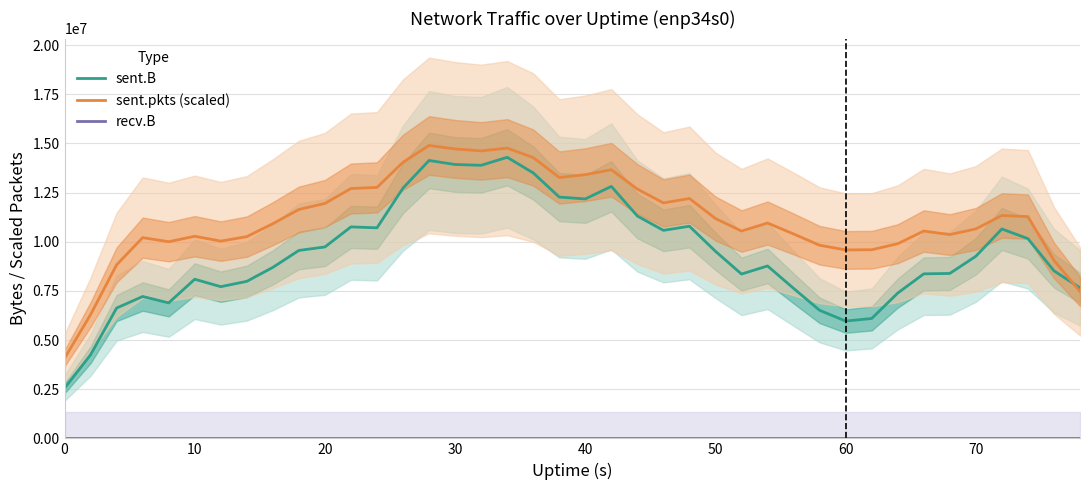

Reading right to left, list all the values displayed in this chart.

sent.B: 7655368.2	8521754.2	10157531.4	10648740.2	9261459.2	8387734.2	8366697.2	7388264.0	6097347.8	5965948.6	6512220.6	7627465.2	8767866.0	8356095.8	9513581.4	10789081.8	10578676.4	11306745.6	12813996.0	12177198.4	12272315.4	13500539.2	14293909.0	13887466.4	13927518.2	14132415.4	12729680.0	10707642.4	10754410.4	9734990.2	9557247.6	8695525.6	7985632.0	7714566.6	8093080.8	6890538.4	7214998.6	6627746.0	4252473.8	2549068.6
sent.pkts (scaled): 7475029.2	9050437.4	11277873.4	11335439.4	10652252.0	10363576.8	10544408.1	9898506.6	9591875.0	9583530.6	9820766.0	10395475.8	10950856.0	10543985.6	11179747.0	12197345.6	11975003.4	12679104.7	13660579.2	13410774.3	13266595.1	14281869.9	14759932.1	14619766.7	14719899.9	14895133.1	14041782.6	12762971.5	12706673.0	11947751.9	11640803.5	10917795.2	10259641.1	10031489.4	10278442.5	10000646.7	10208201.3	8826088.3	6294027.6	4073879.8
recv.B: 0.0	0.0	0.0	0.0	0.0	0.0	0.0	0.0	0.0	0.0	0.0	0.0	0.0	0.0	0.0	0.0	0.0	0.0	0.0	0.0	0.0	0.0	0.0	0.0	0.0	0.0	0.0	0.0	0.0	0.0	0.0	0.0	0.0	0.0	0.0	0.0	0.0	0.0	0.0	0.0